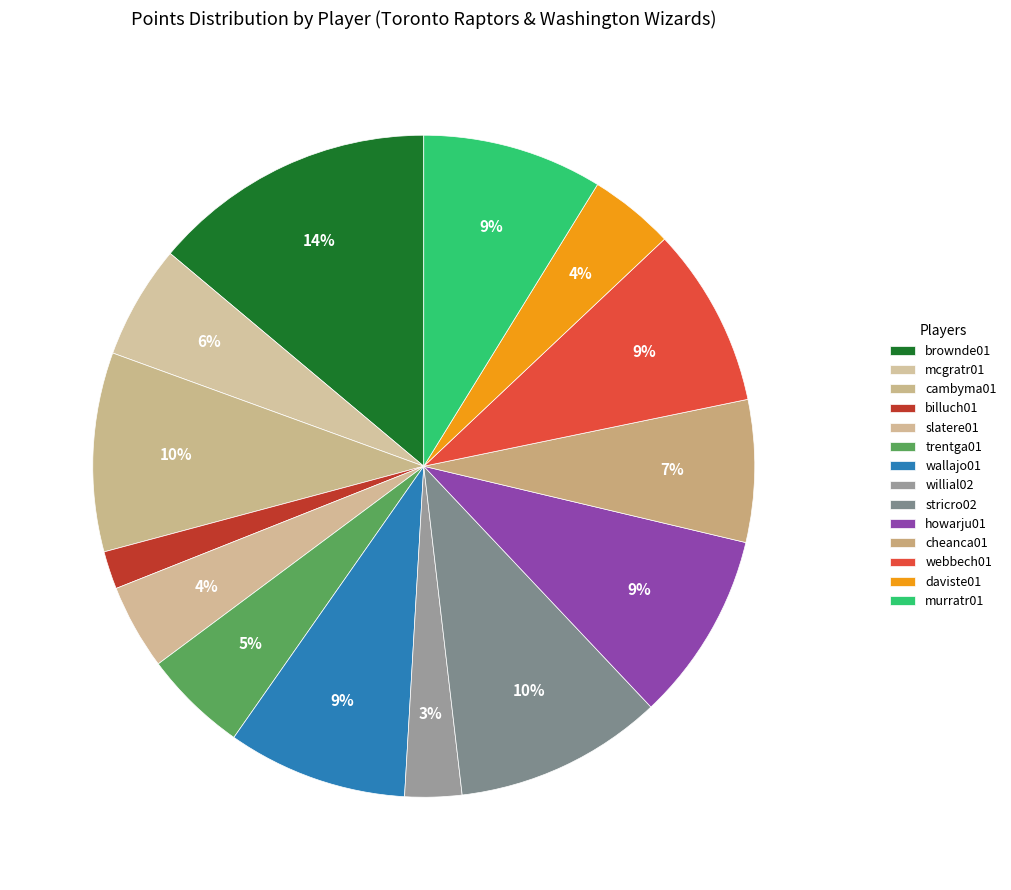

What is the ratio of the value at webbech01 to the value at trentga01?

1.7